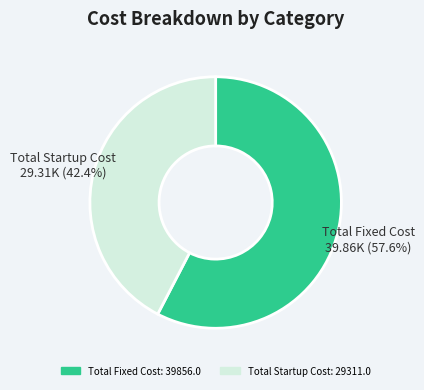

To the nearest percent, what is the average slice percentage?

50%